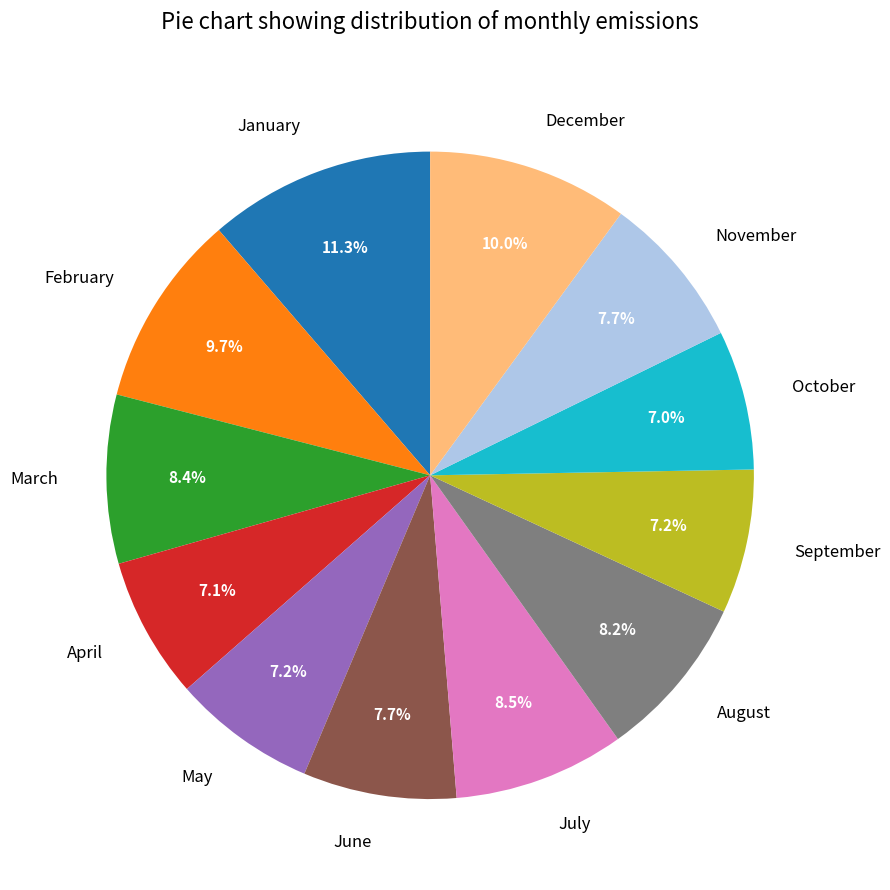

How many slices are in this pie chart?

12